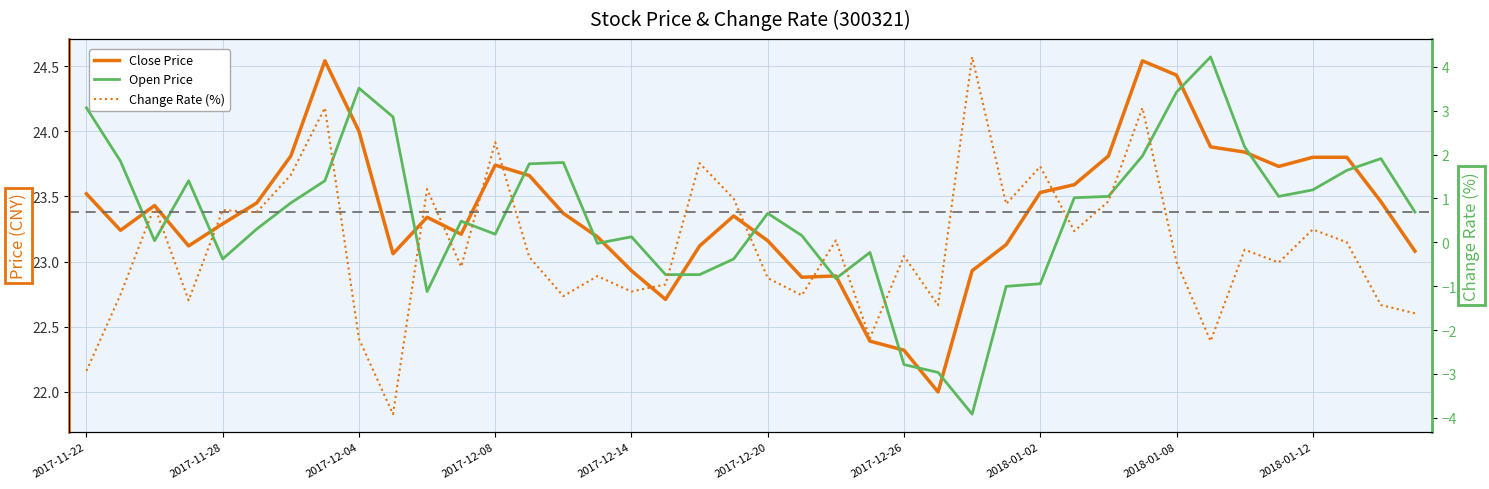

How many negative values does the Change Rate (%) series have?

22